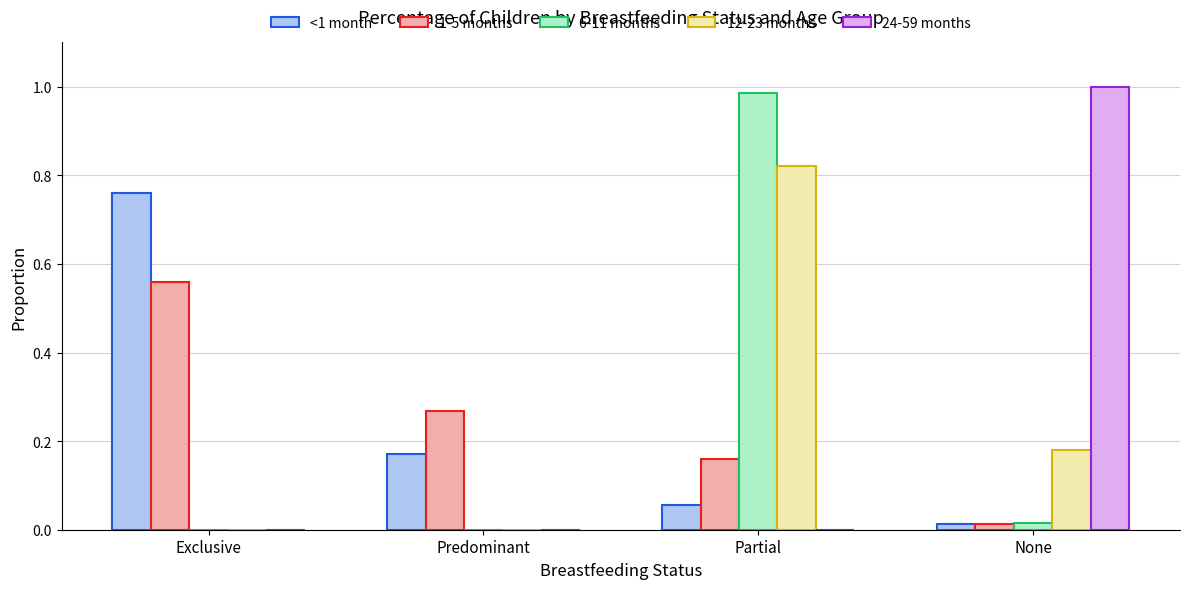

Are the bars horizontal?

No